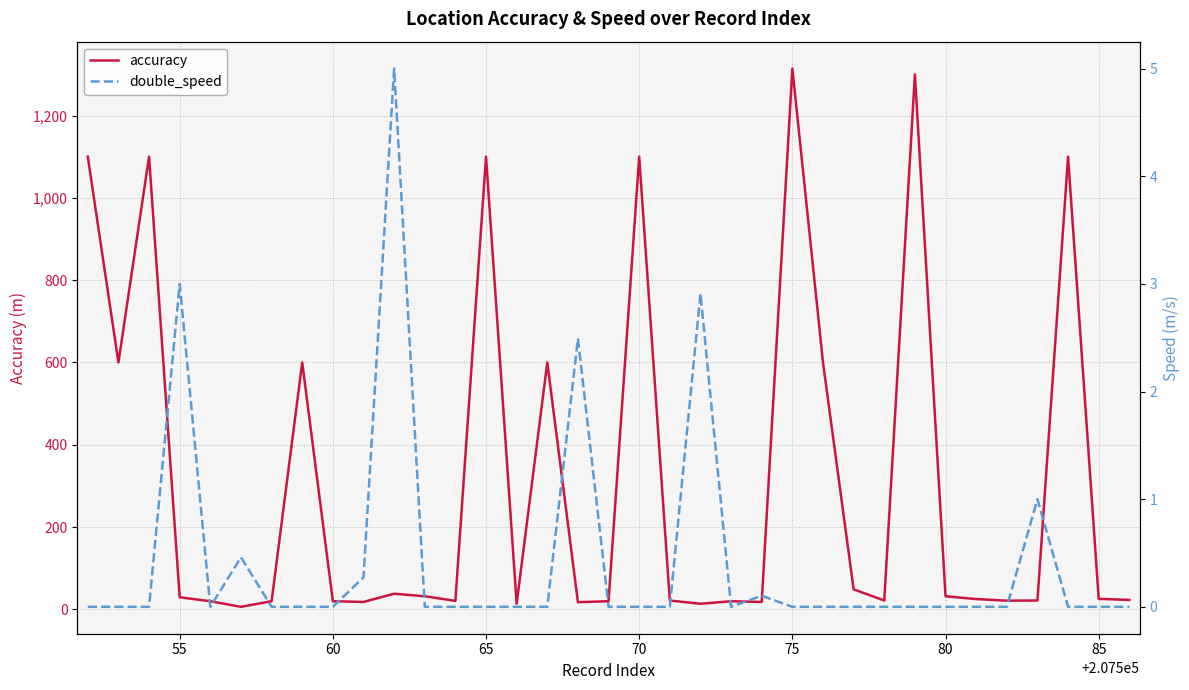

At how many categories does at least one series exceed 189?

11